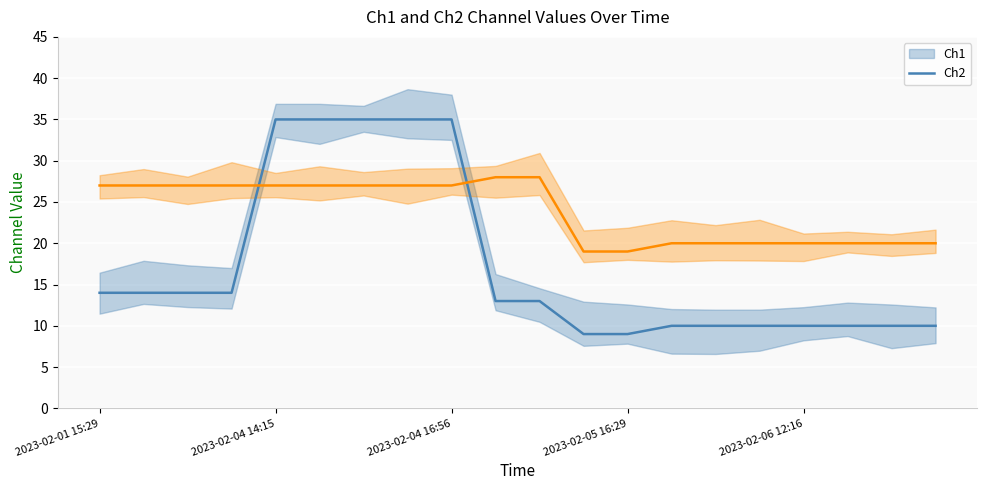

At how many categories does at least one series exceed 20?

11